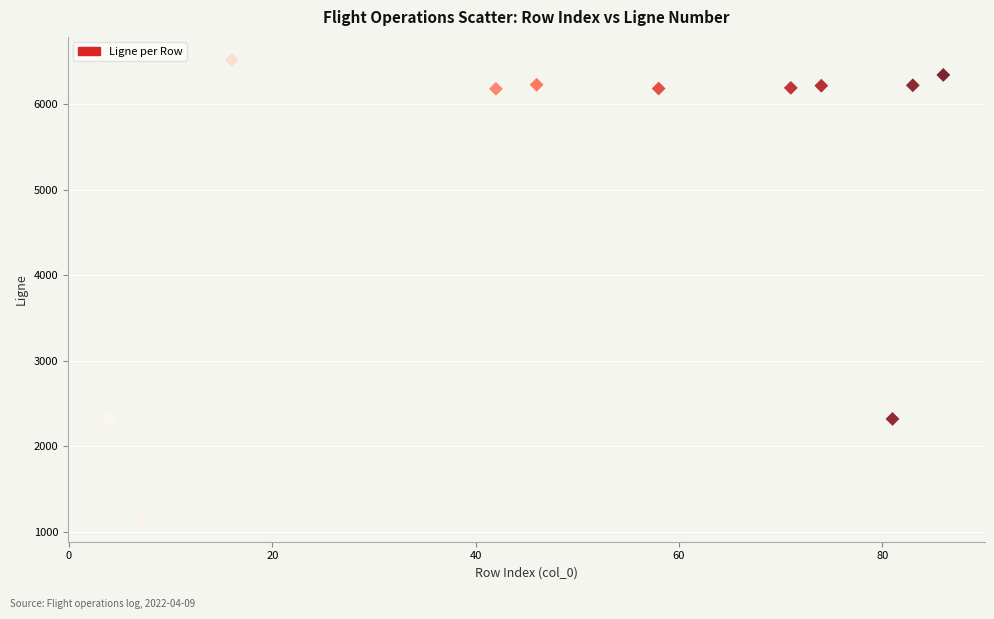

What is the range of Y values (max minus min)?

5366